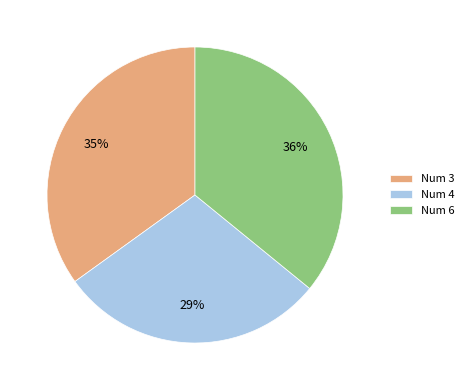

Count the number of slices in the pie.

3